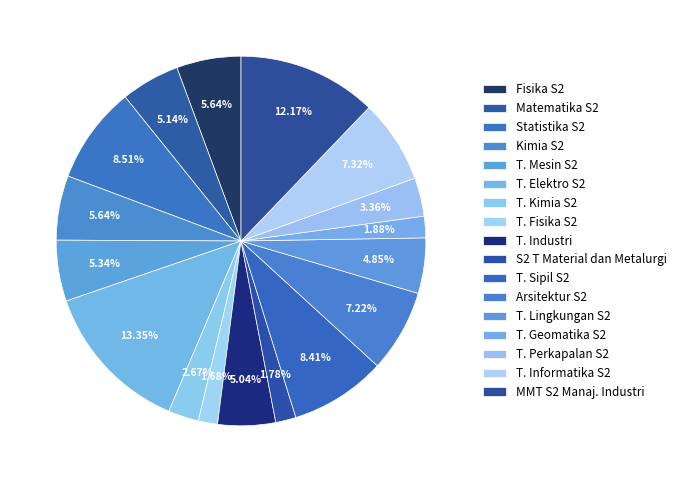

How many segments does this pie chart have?

17